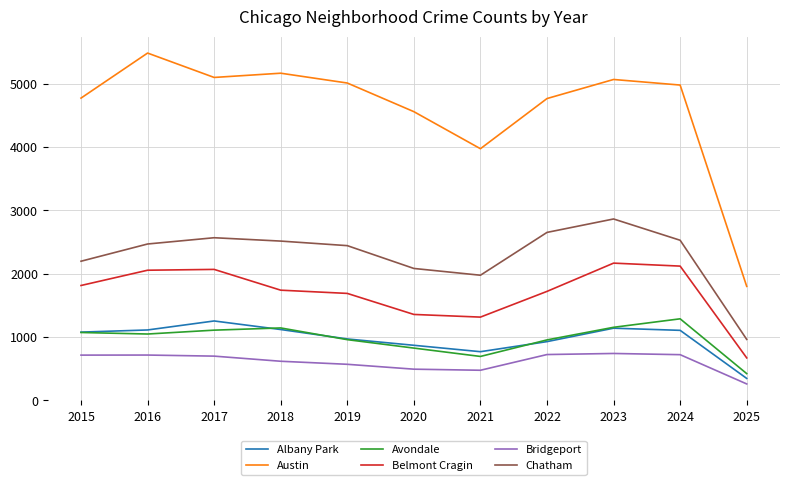

True or false: Chatham and Albany Park intersect in this chart.

False